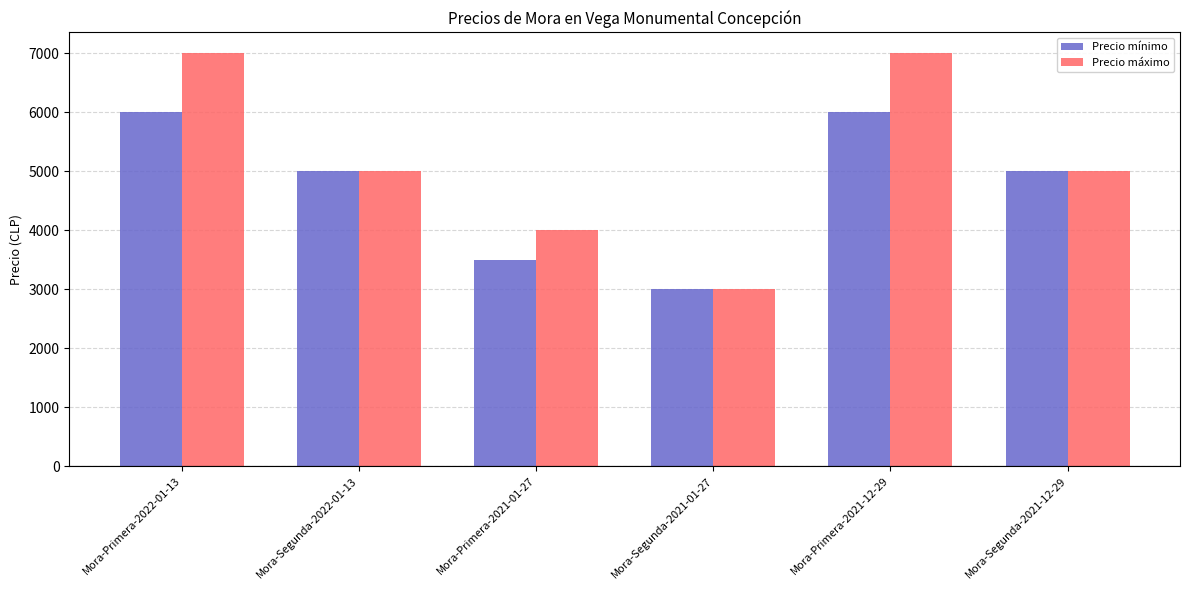

Is it true that Precio mínimo equals 6000 at Mora-Primera-2022-01-13?

True